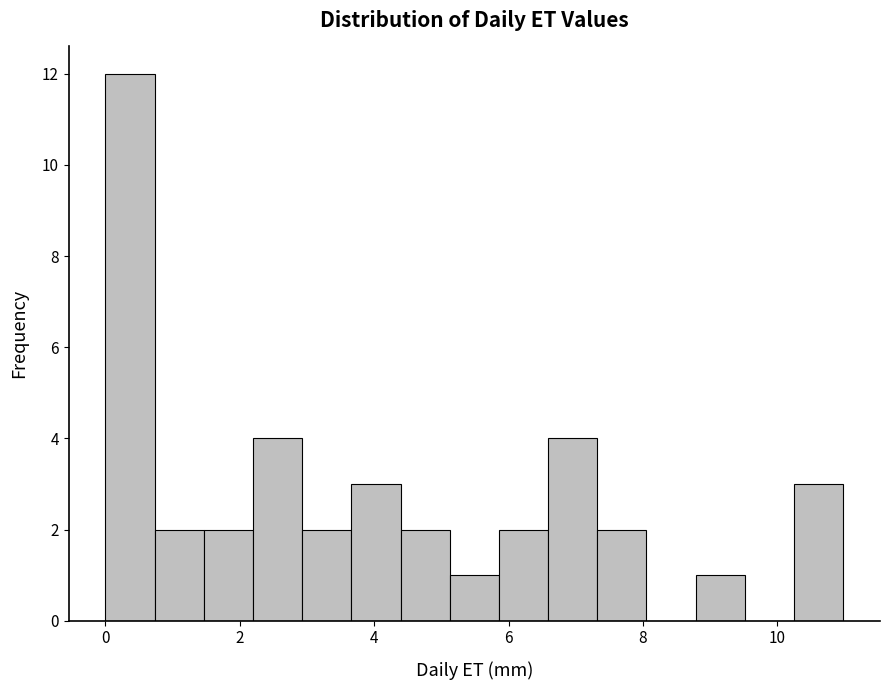

Around what value on the x-axis is the tallest bar? Give the approximate position of its centre, as read against the axis.

0.4